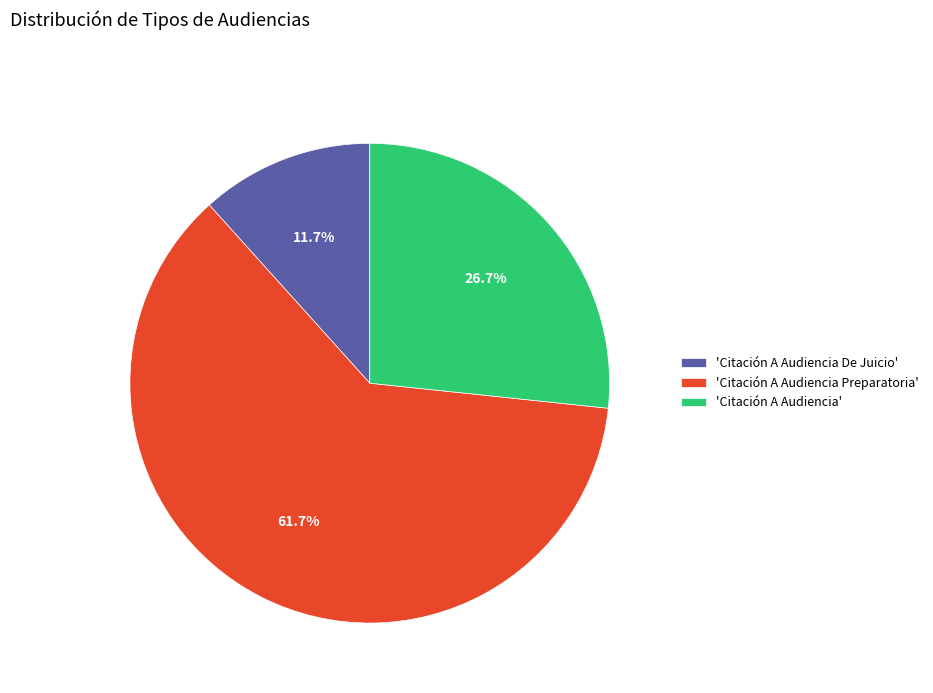

What is the smallest slice in the pie chart?

'Citación A Audiencia De Juicio'